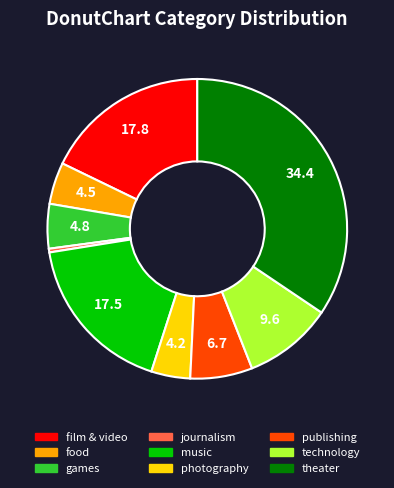

Does publishing represent more than half of the total?

No